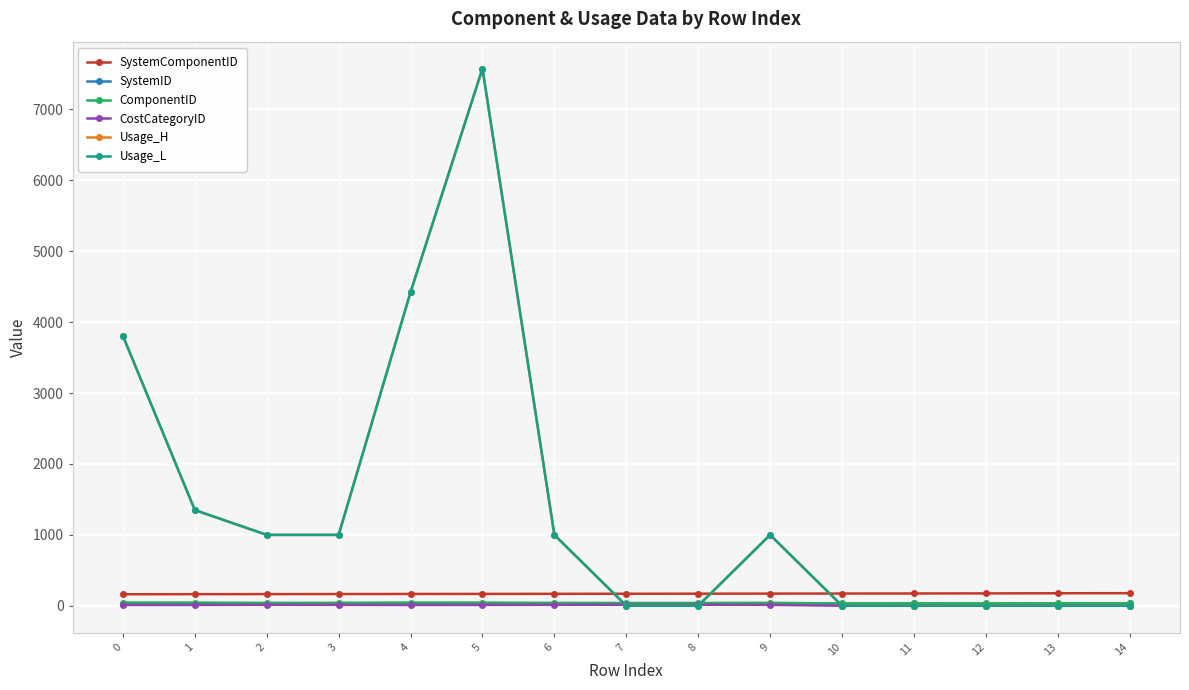

Is this an area chart (filled region under the line)?

No